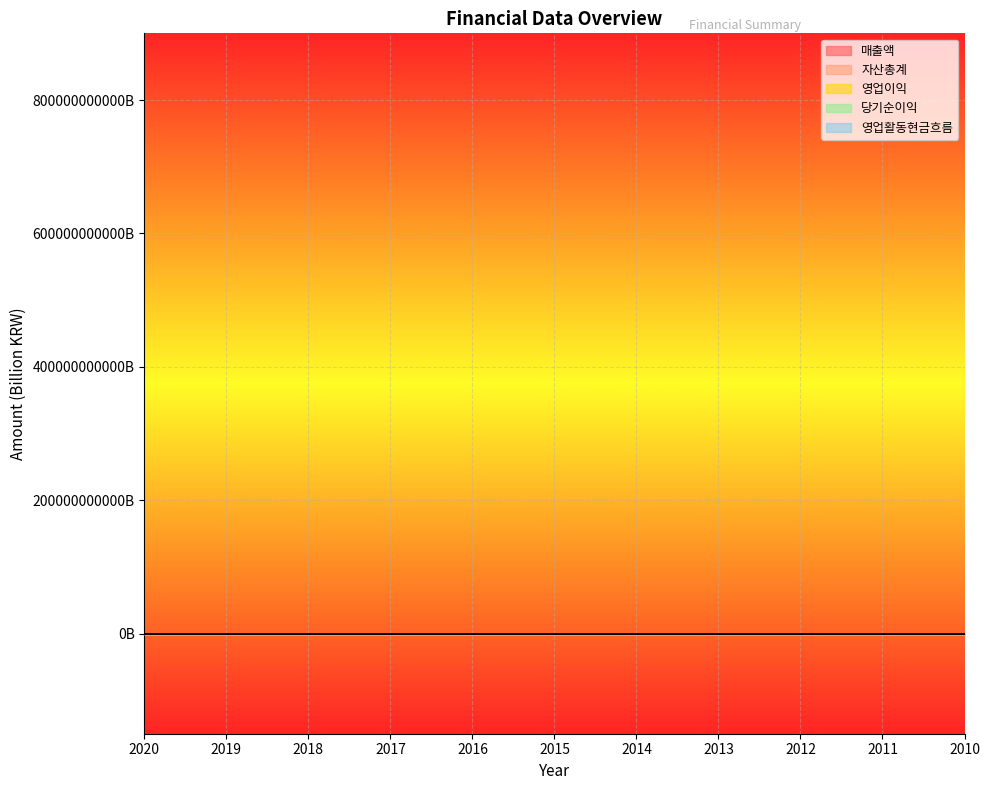

How many interior local peaks does the 영업이익 series have?

2